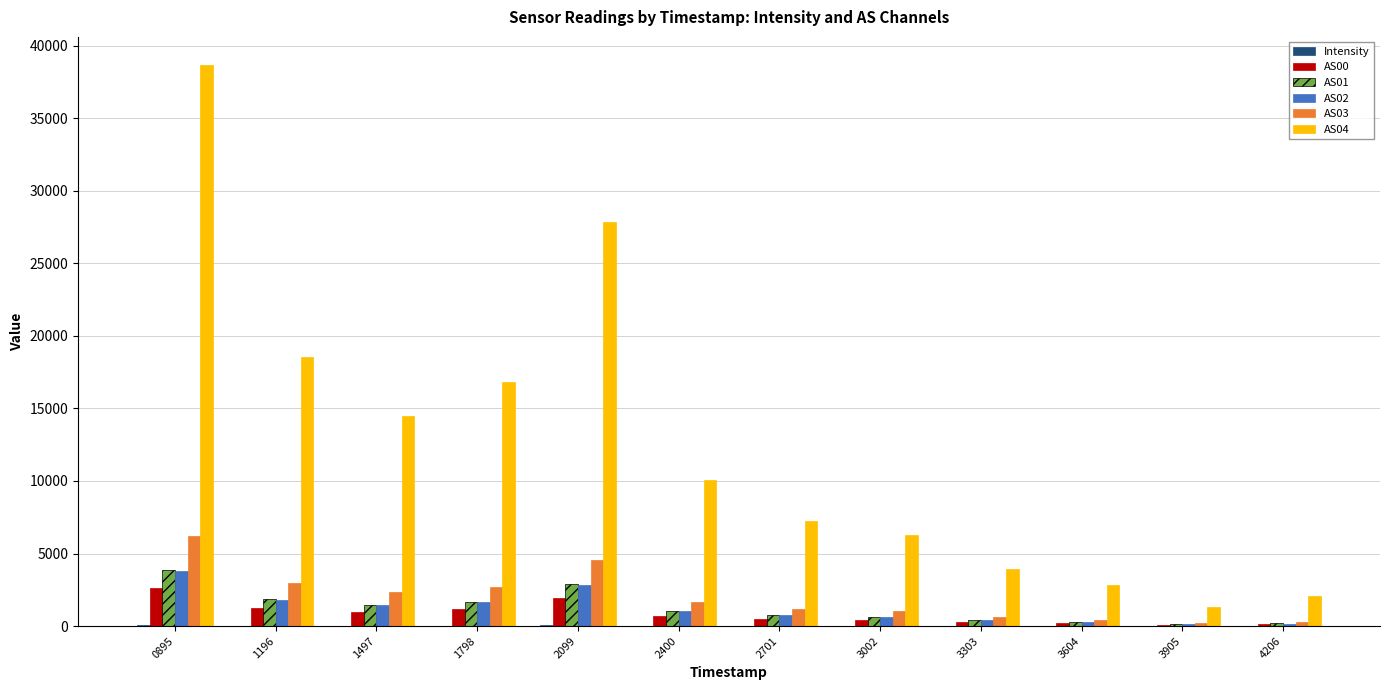

What is the greatest value displayed?

38665.0